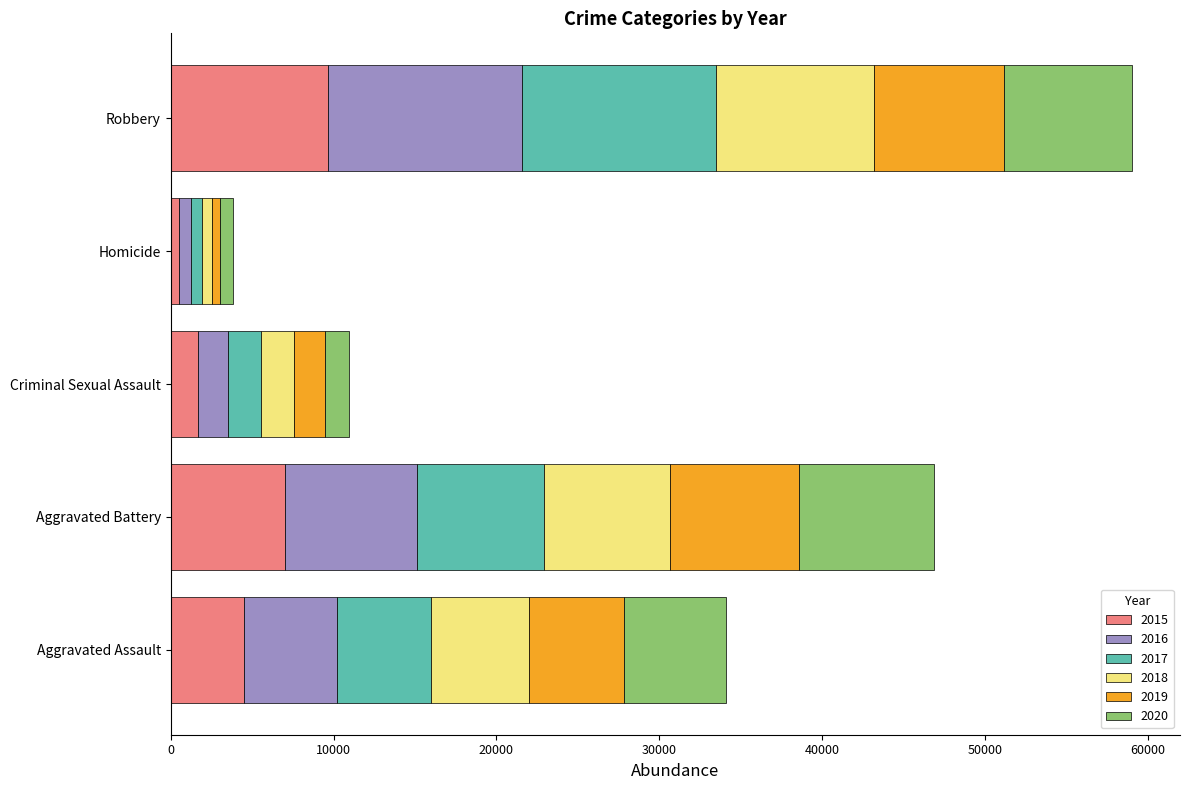

How many values in the 2015 series are below 4480?

2